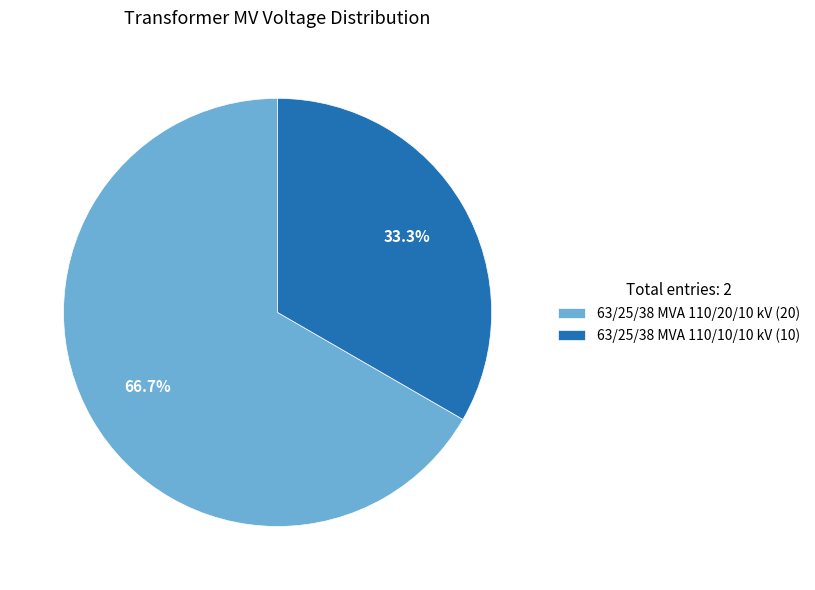

Do 63/25/38 MVA 110/10/10 kV and 63/25/38 MVA 110/20/10 kV together represent more than half of the pie?

Yes